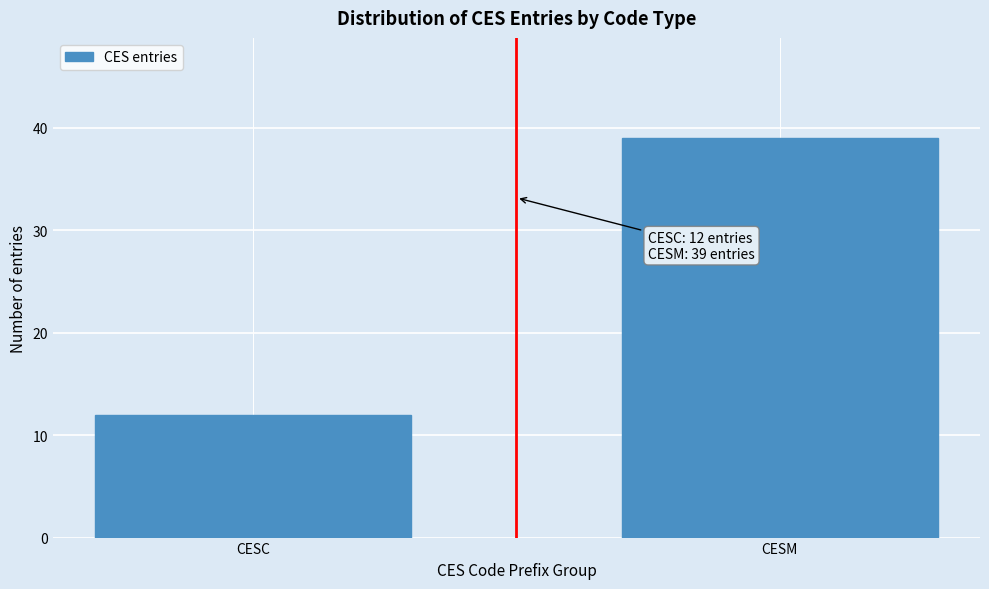

Reading left to right, what are all the values shown in this chart?

12	39